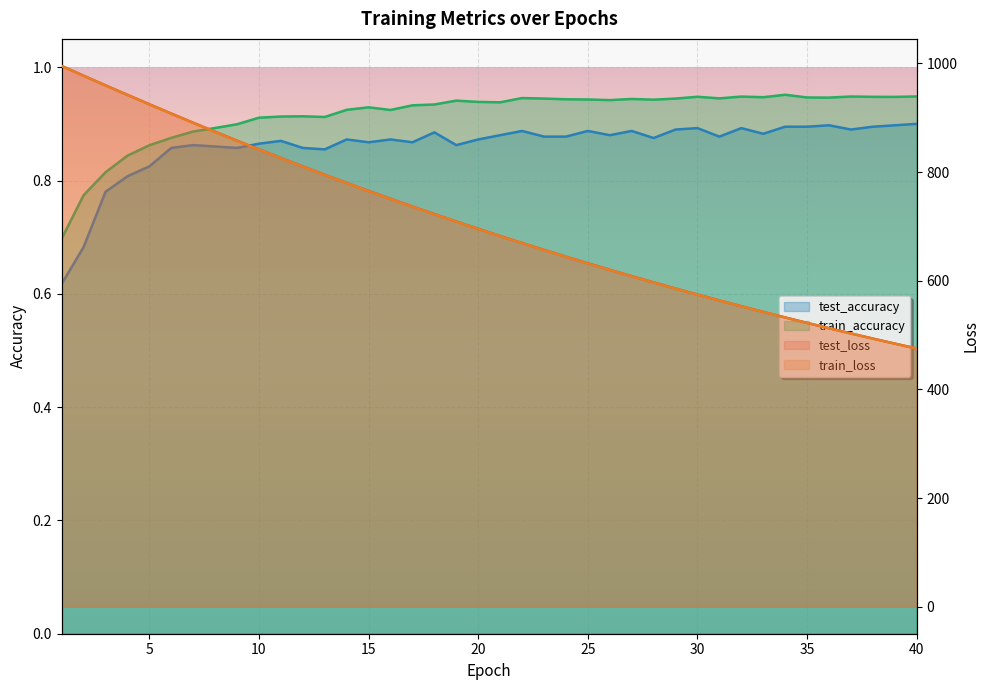

List the labels in order of train_accuracy value, smallest first.

1, 2, 3, 4, 5, 6, 7, 8, 9, 10, 13, 11, 12, 16, 14, 15, 17, 18, 21, 20, 19, 26, 28, 25, 24, 27, 23, 29, 31, 22, 36, 35, 33, 39, 38, 30, 32, 37, 40, 34